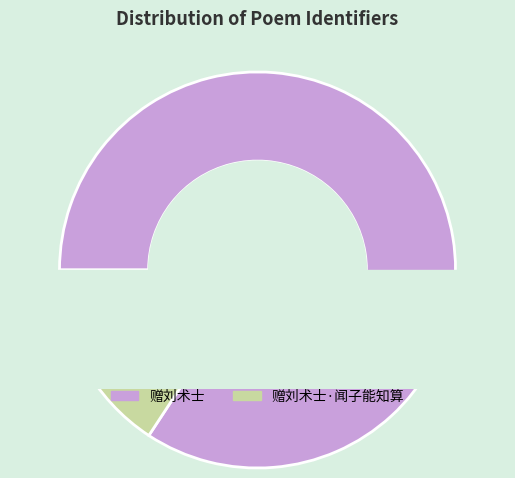

Which slice is the smallest?

赠刘术士·闻子能知算